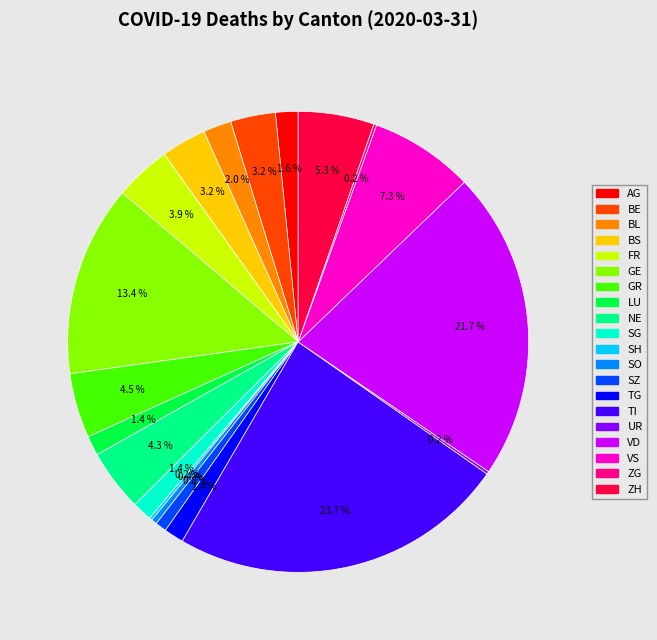

Does any single category account for the majority?

No